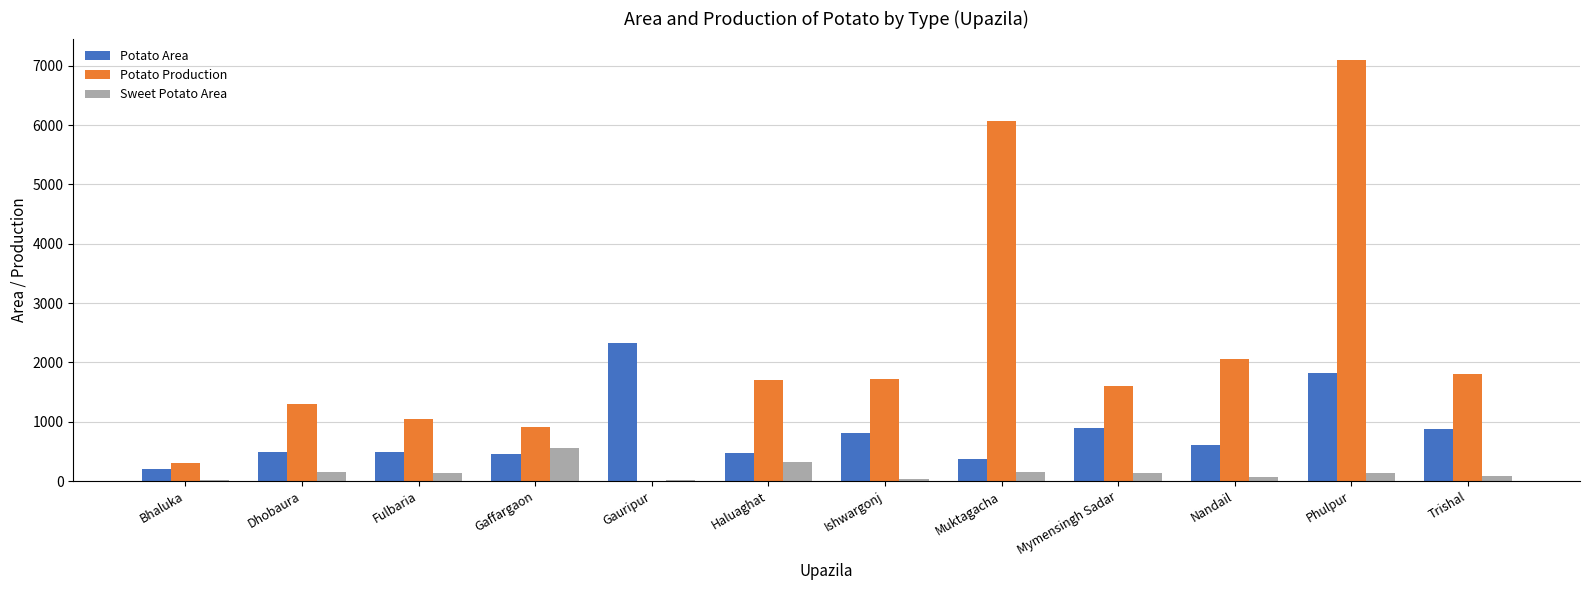

What is the sum of all Potato Area values?

9825